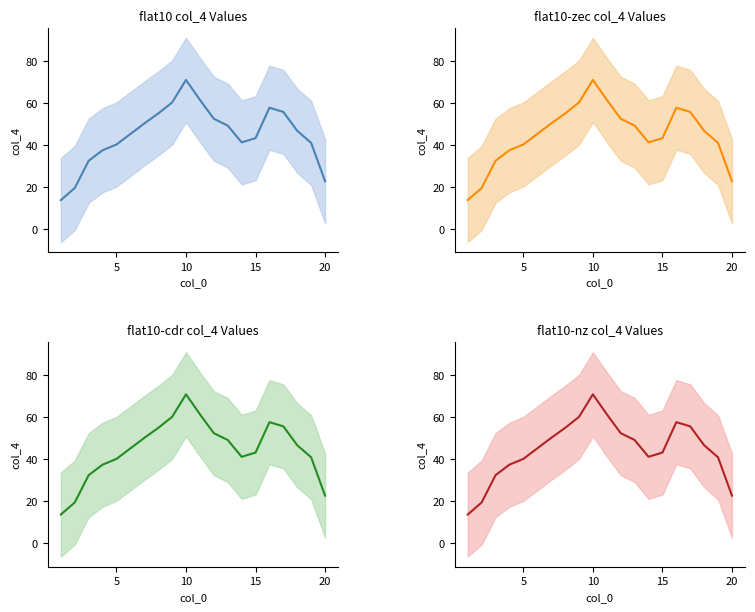

True or false: the data shows 11.4 at 17.

False